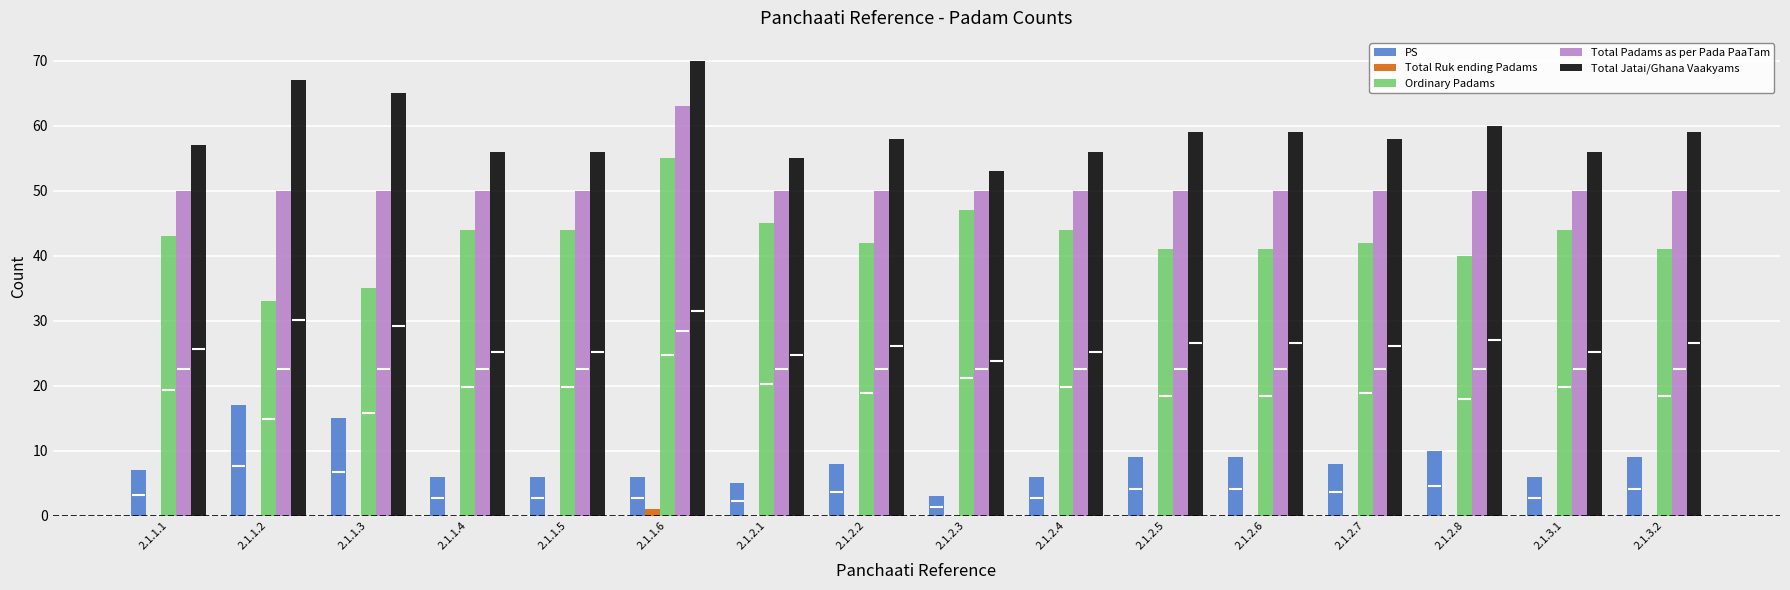

What position from the right is 2.1.1.6?

11